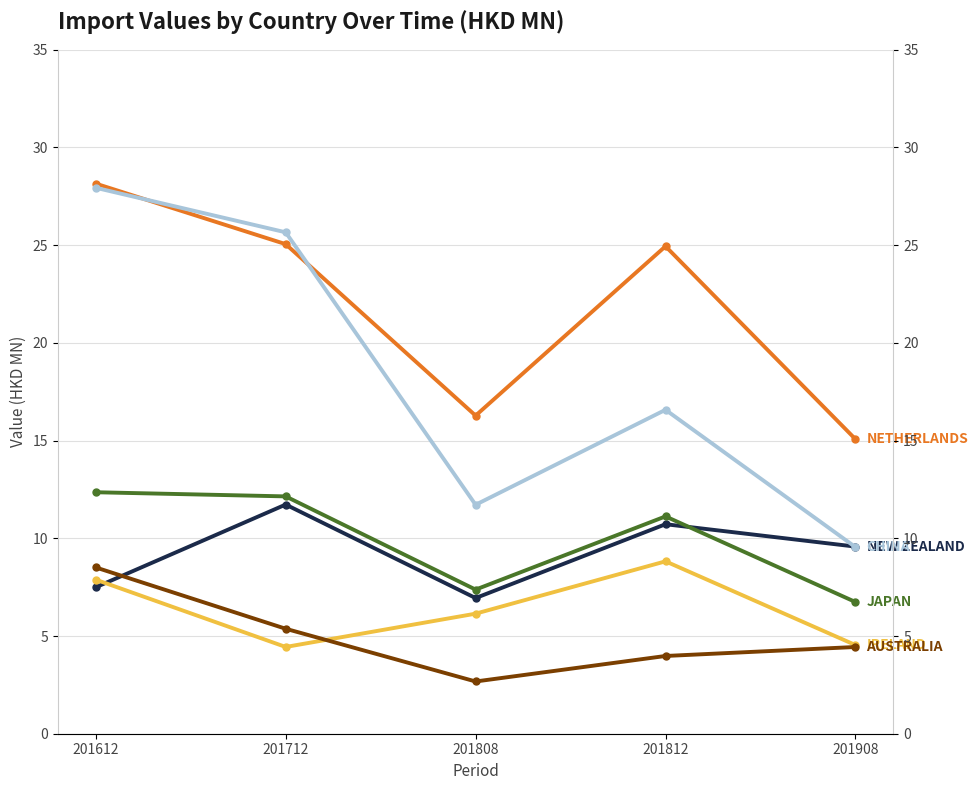

Which series has the largest range (max minus min)?

CHINA